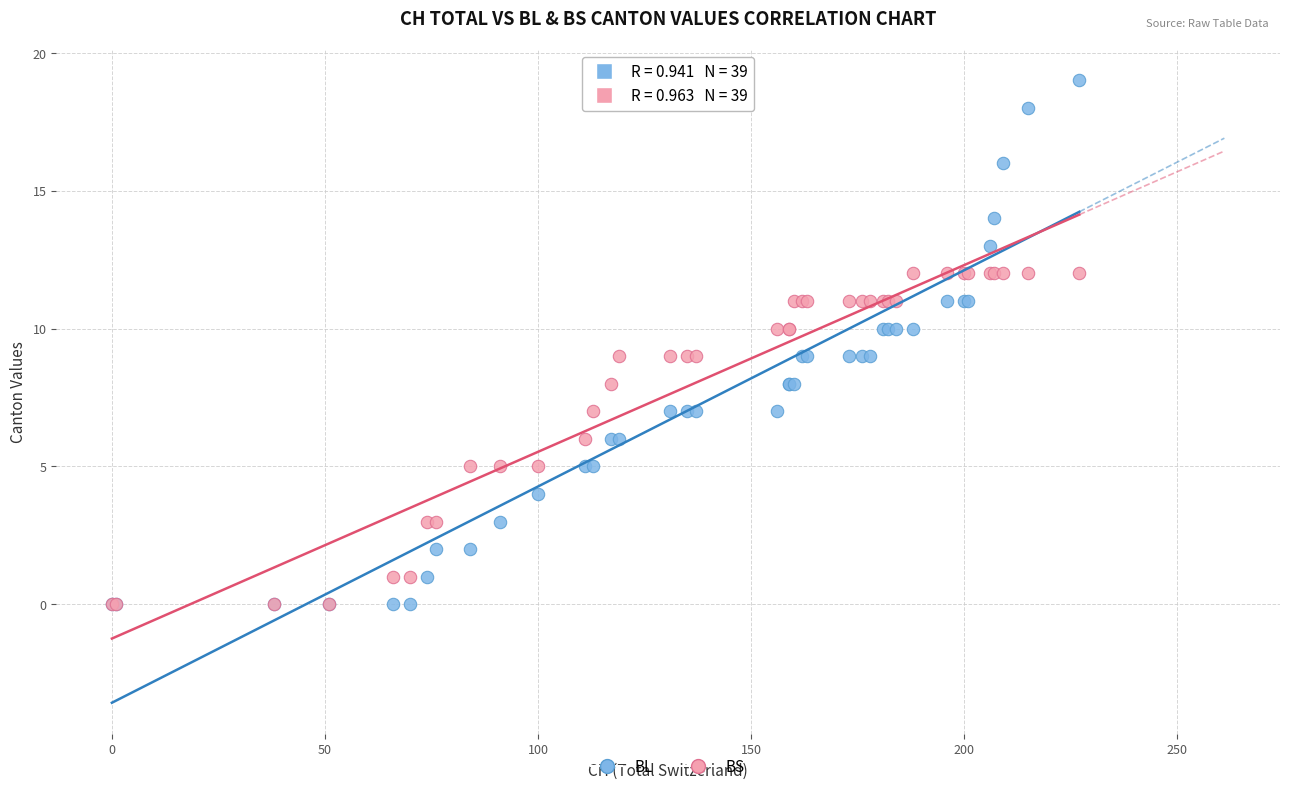

Which series contains the highest Y value?

BL